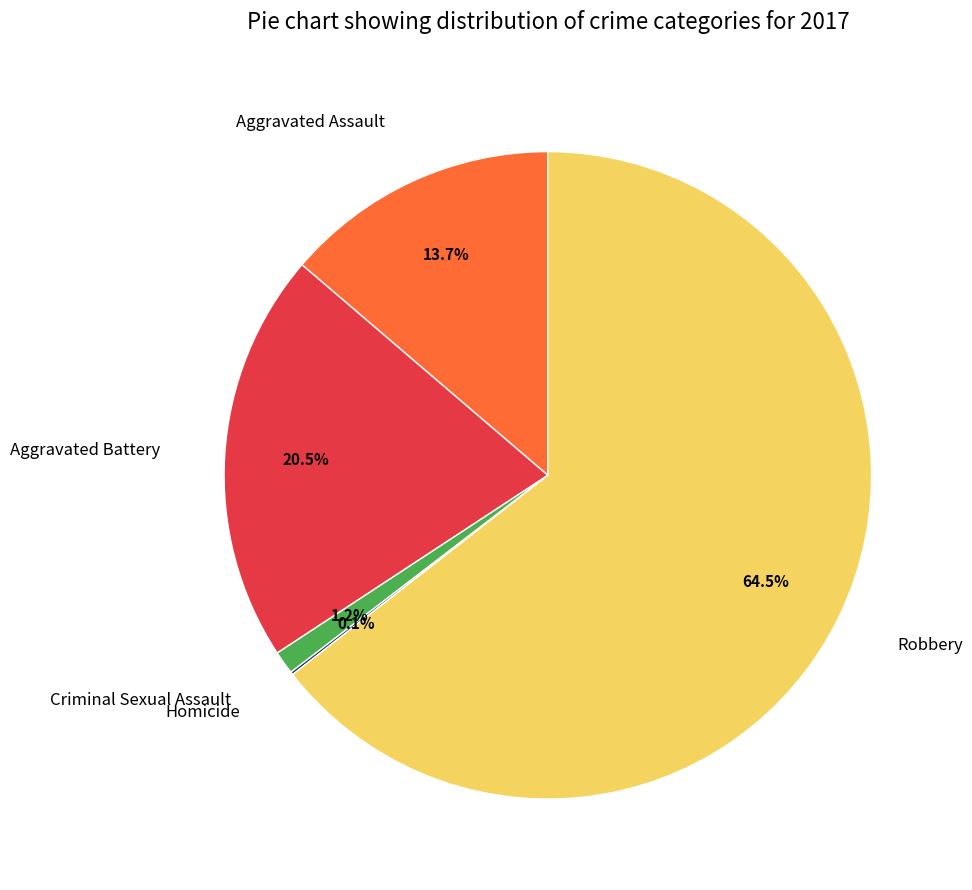

What percentage is NOT represented by Robbery?

35.5%